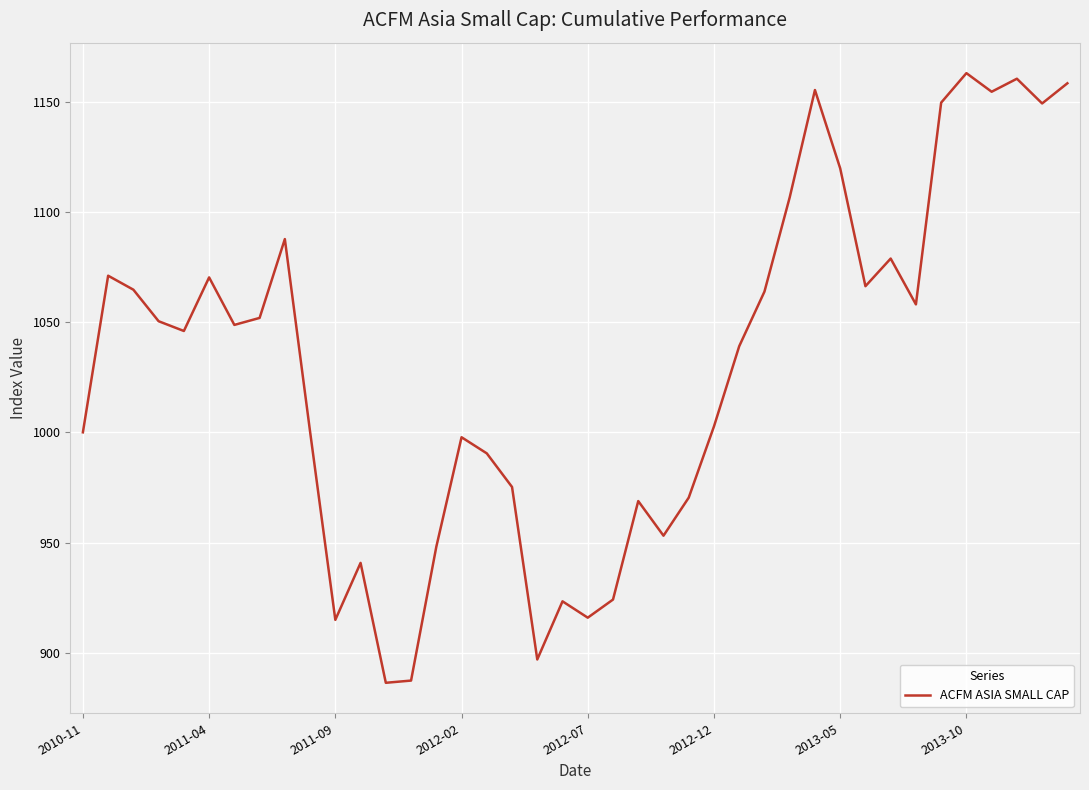

Is this an area chart (filled region under the line)?

No